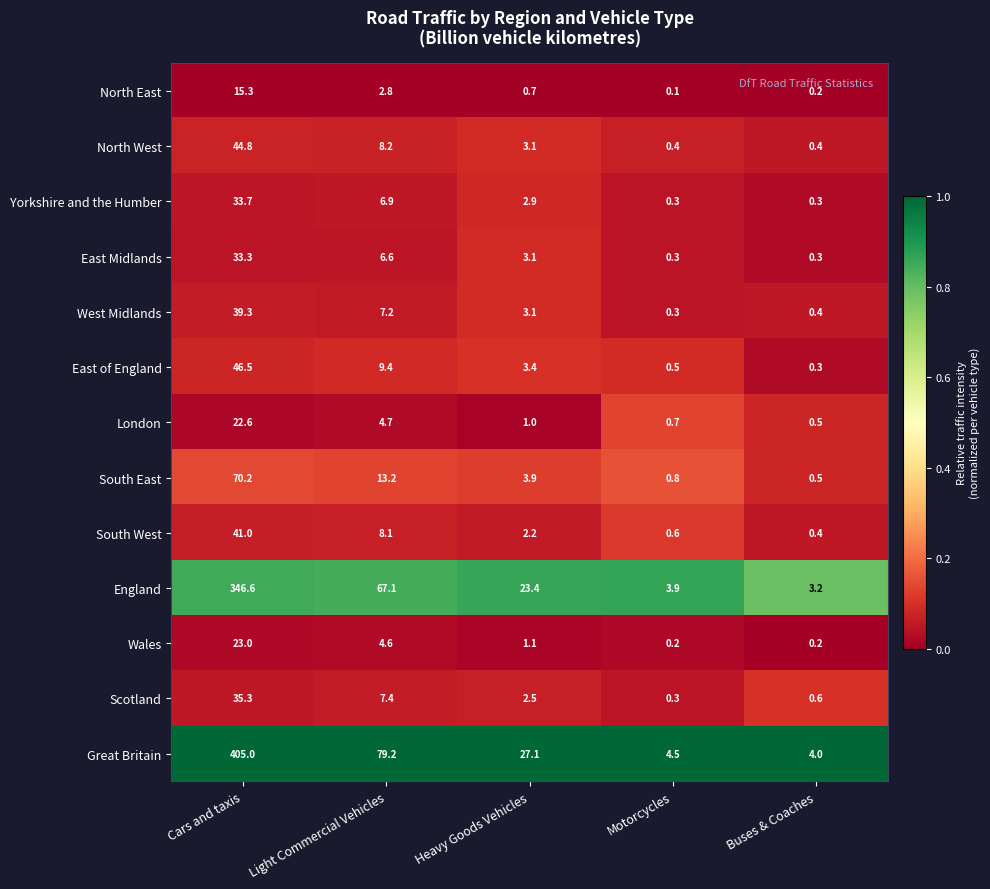

What is the difference between the West Midlands values at Motorcycles and Light Commercial Vehicles?

6.9